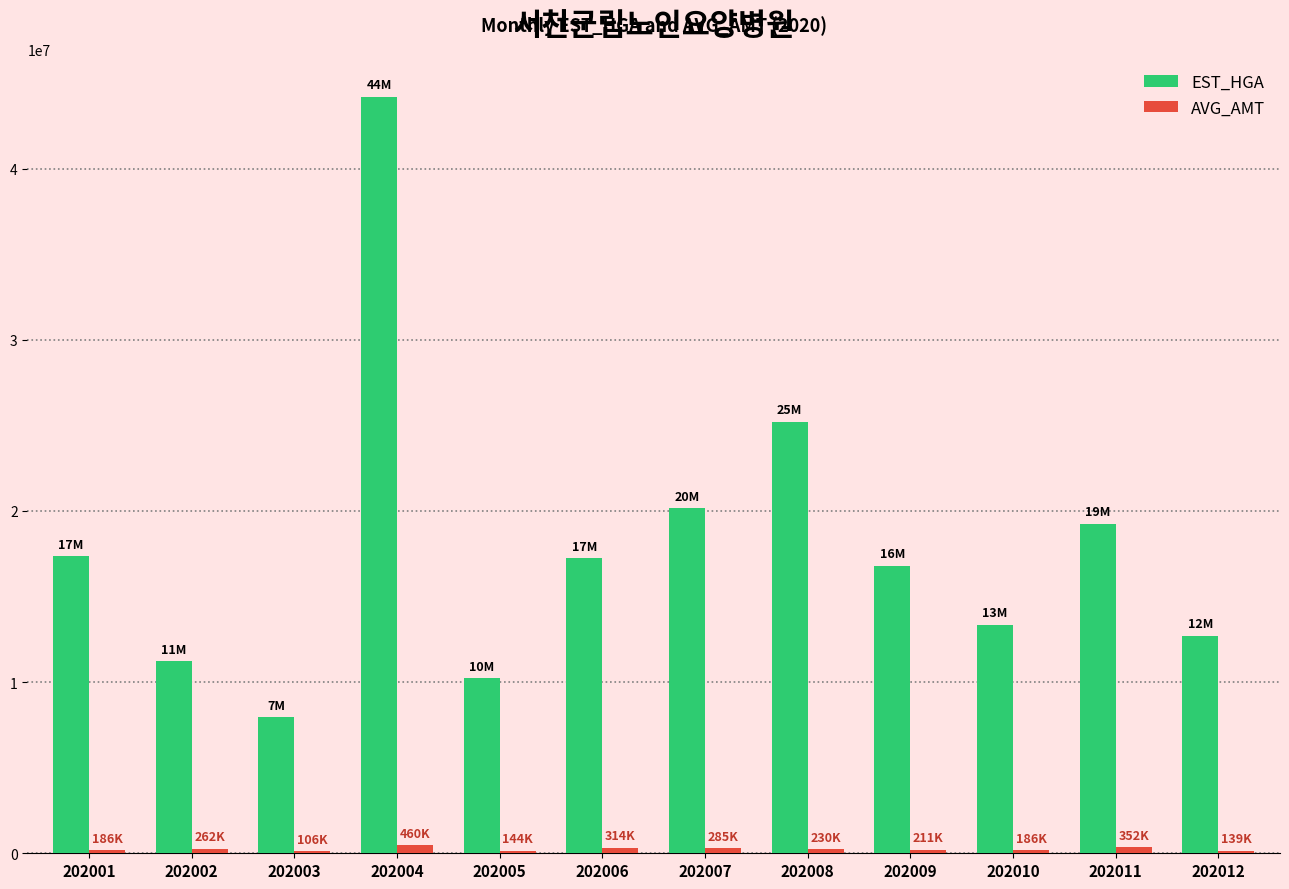

What is the maximum value shown in the chart?

44197117